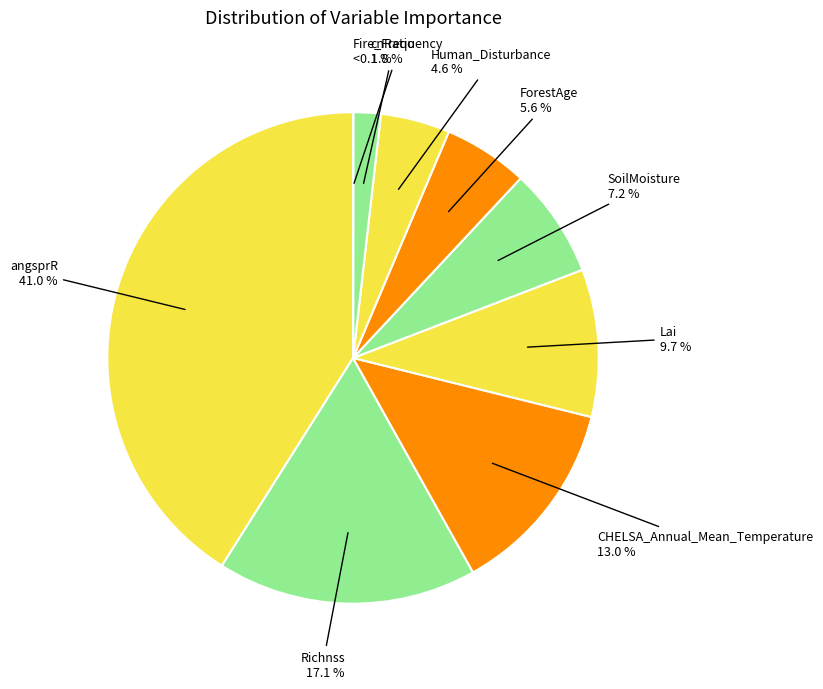

How many segments does this pie chart have?

9